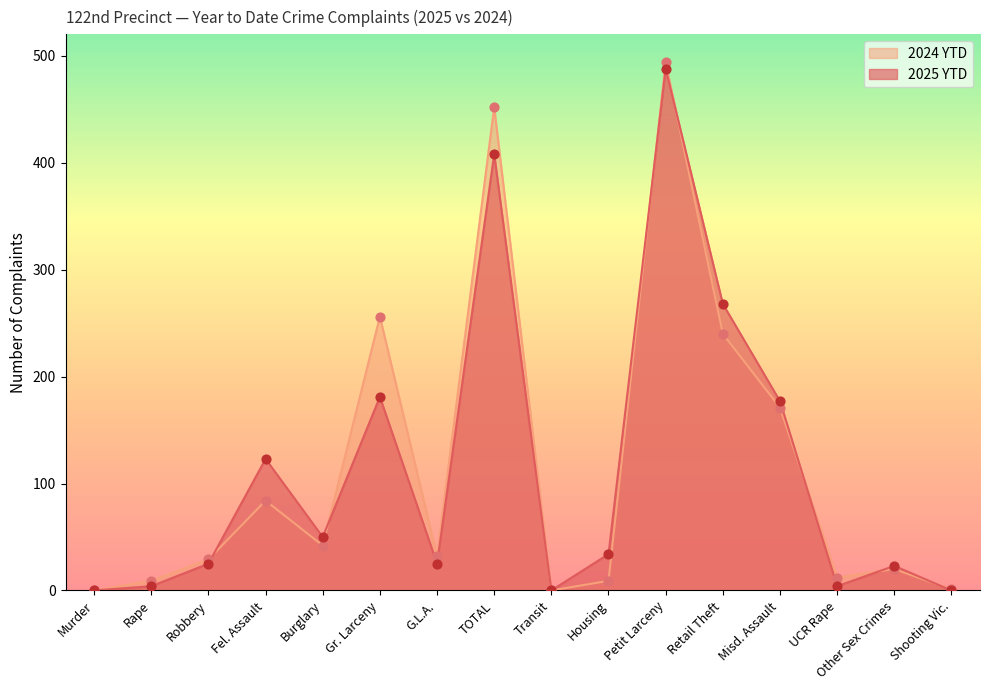

Which series has the largest total across all categories?

2024 YTD